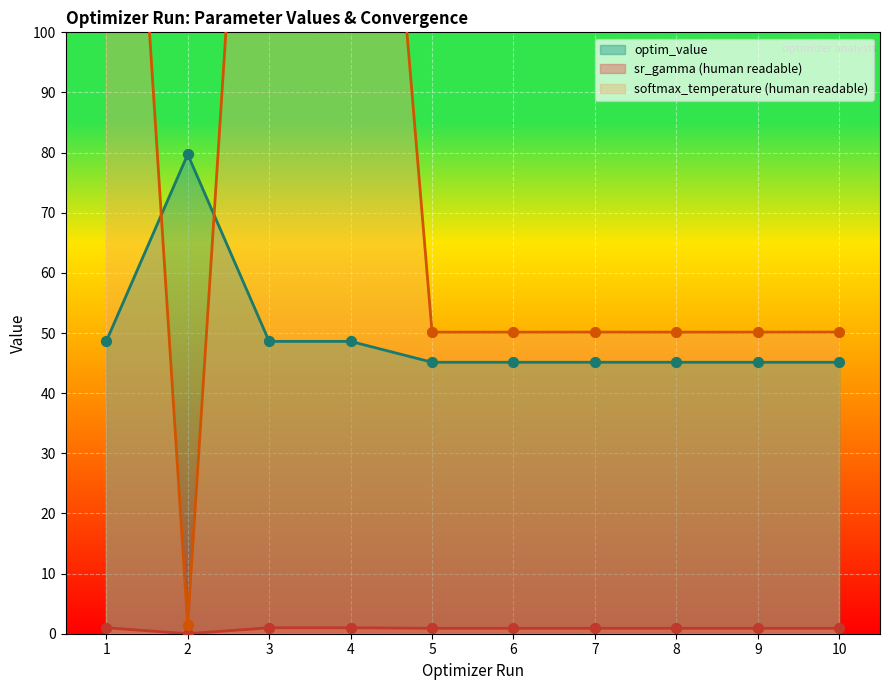

What is the minimum value for optim_value?

45.1